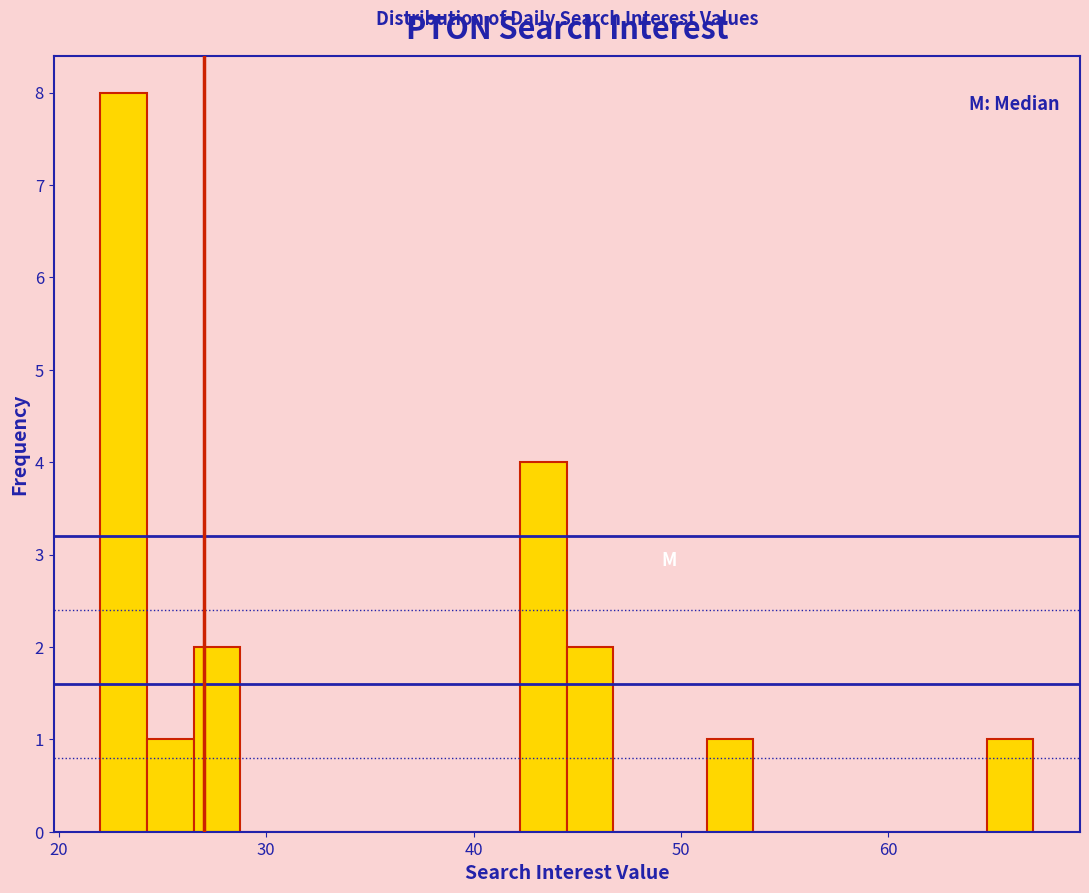

Around what value on the x-axis is the tallest bar? Give the approximate position of its centre, as read against the axis.

23